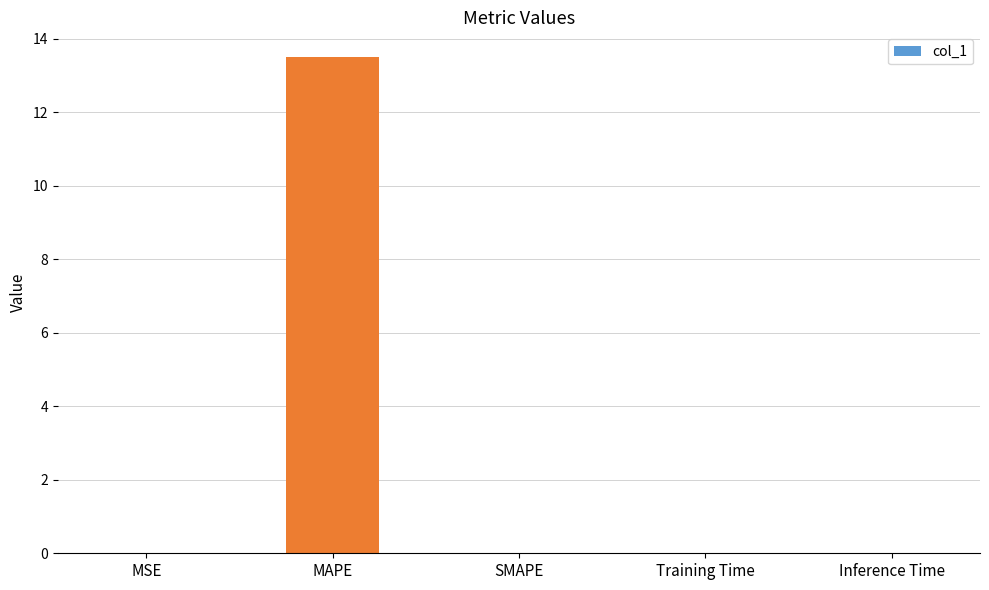

What is the change in value from MAPE to SMAPE?

-13.5